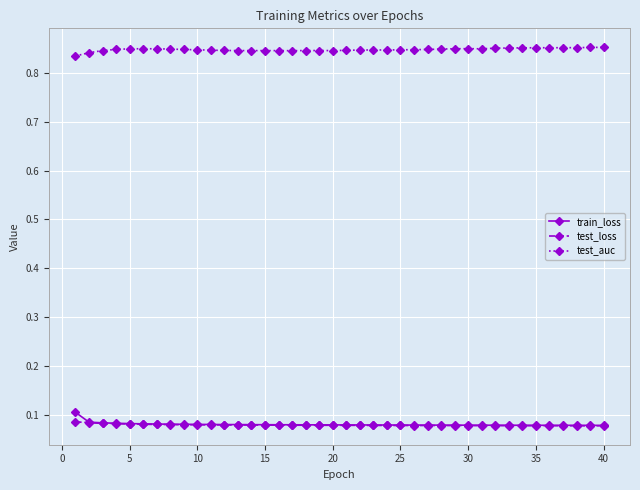

Count the test_loss values in the range 0 to 1.

40